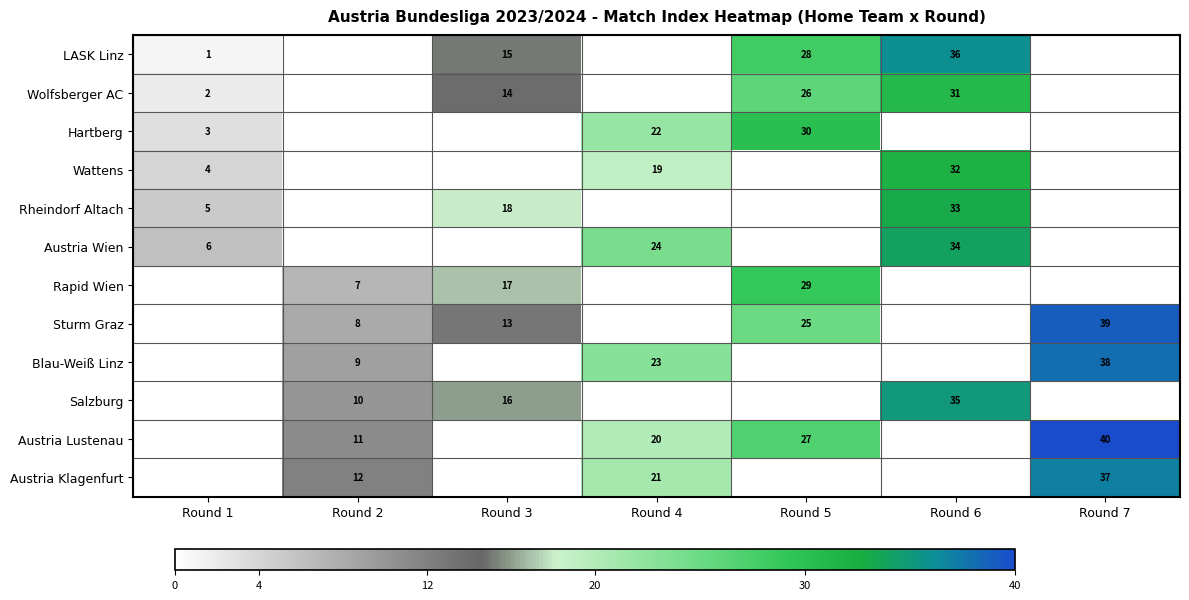

The value of Sturm Graz at Round 7 is 68. True or false?

False